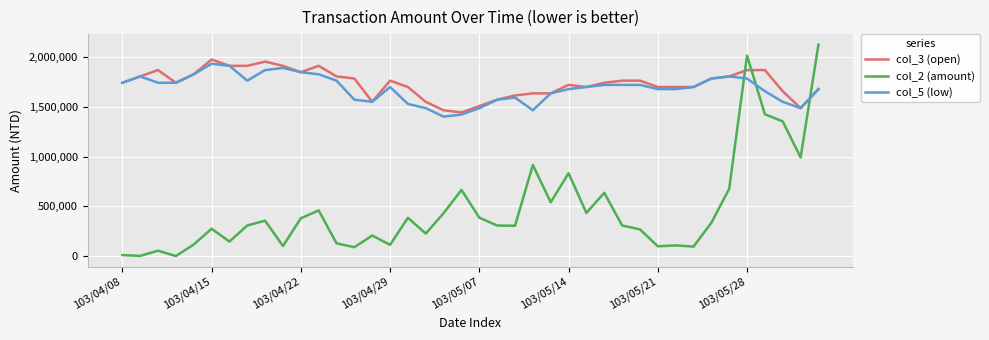

Which series has the widest spread of values?

col_2 (amount)